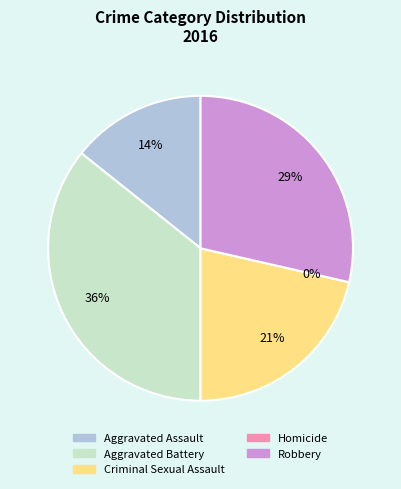

Which slice is the smallest?

Homicide